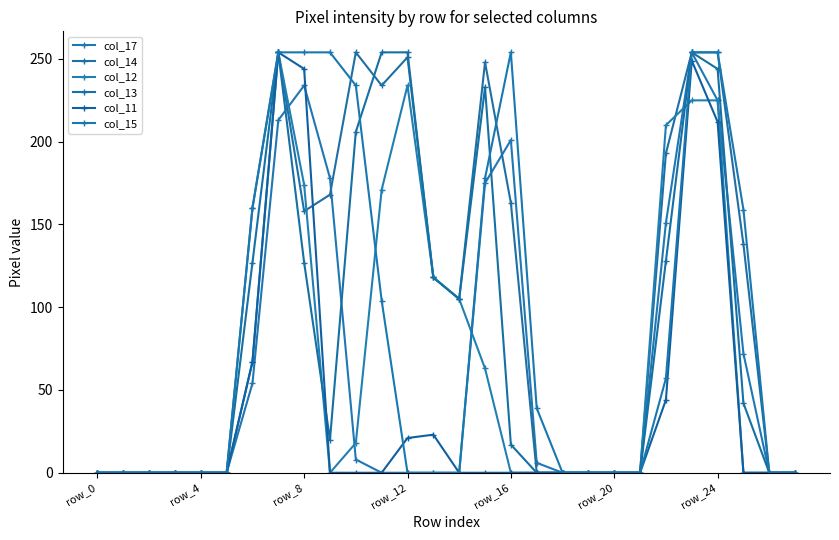

How many lines are shown in the chart?

6